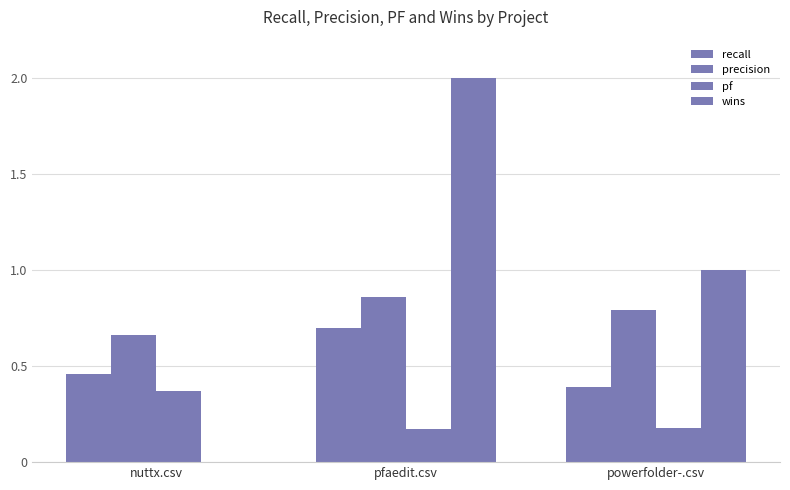

The value of recall at powerfolder-.csv is 0.4. True or false?

True